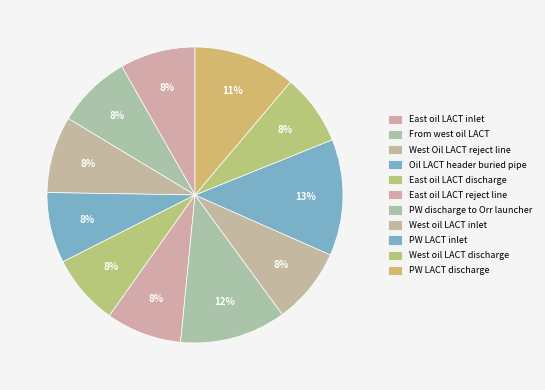

The PW LACT inlet slice represents 13% of the pie. True or false?

True